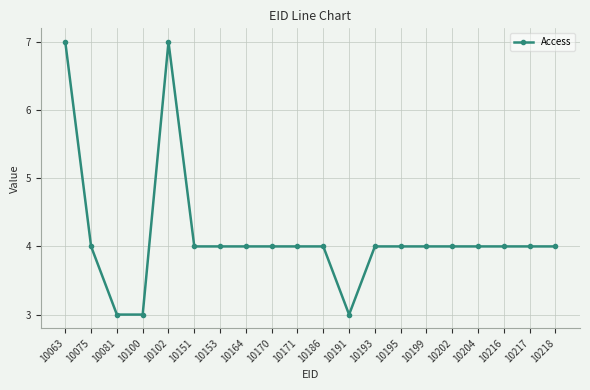

Between 10102 and 10204, which is larger?

10102